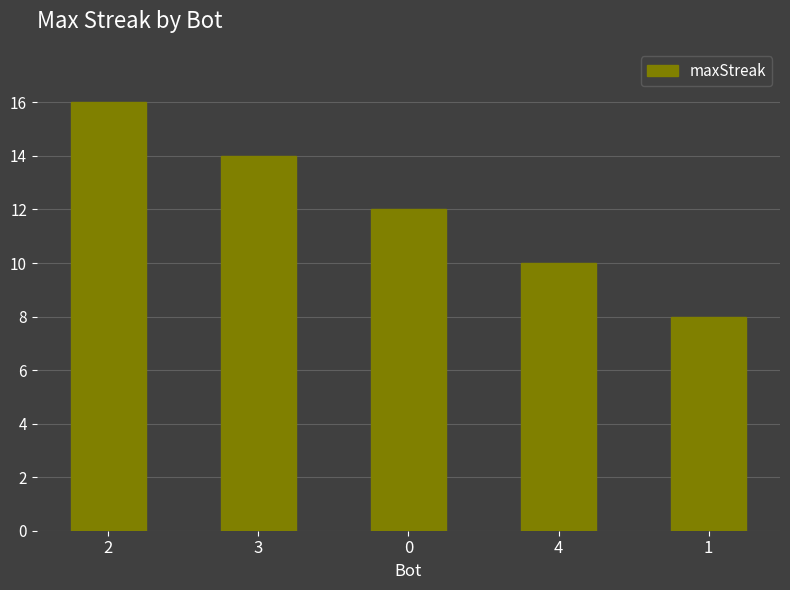

What is the label of the 4th bar from the right?

3